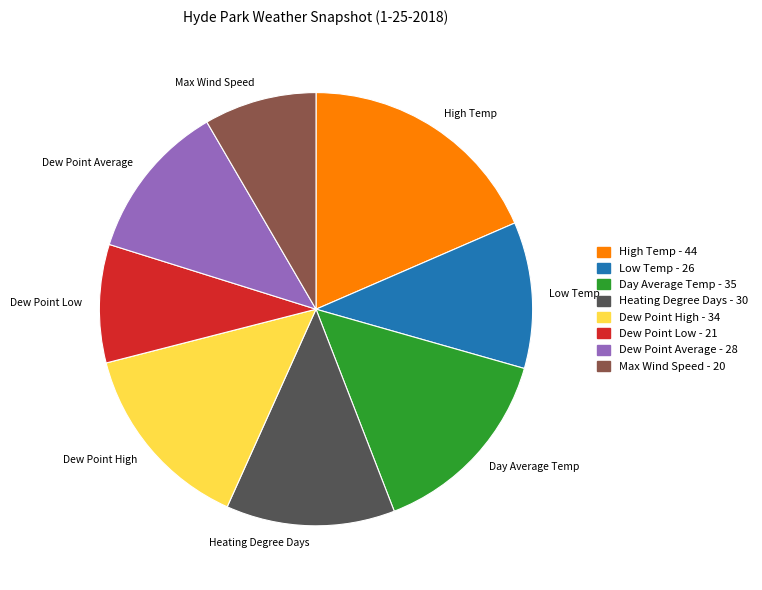

How many slices are in this pie chart?

8